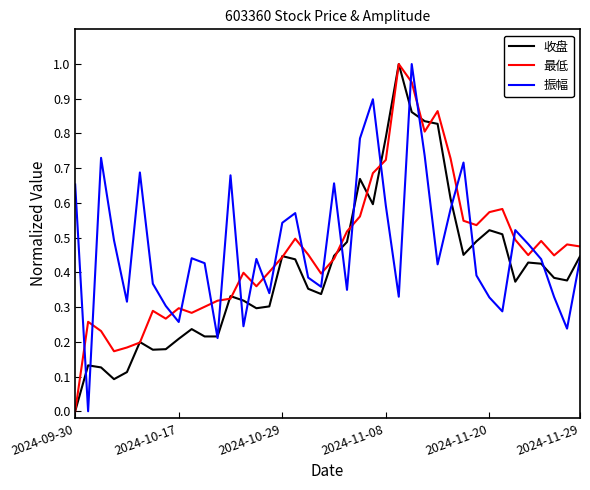

What is the maximum value shown in the chart?

1.0